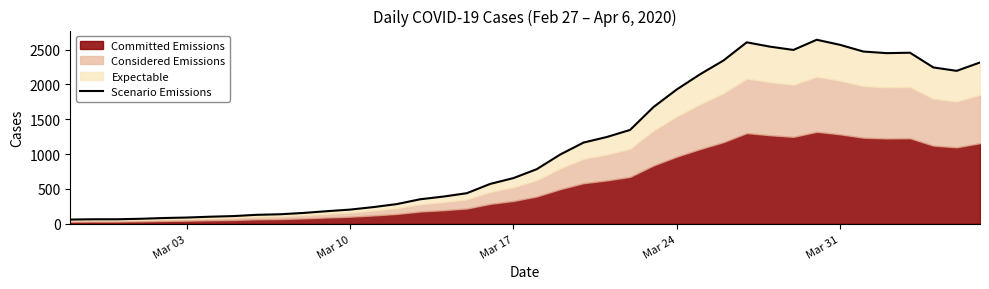

Reading right to left, extract all data points from this chart.

2314	2194	2243	2454	2448	2471	2567	2640	2494	2541	2603	2342	2145	1927	1674	1347	1245	1165	993	784	656	572	439	391	352	283	240	204	181	156	137	129	111	102	90	83	72	65	65	61